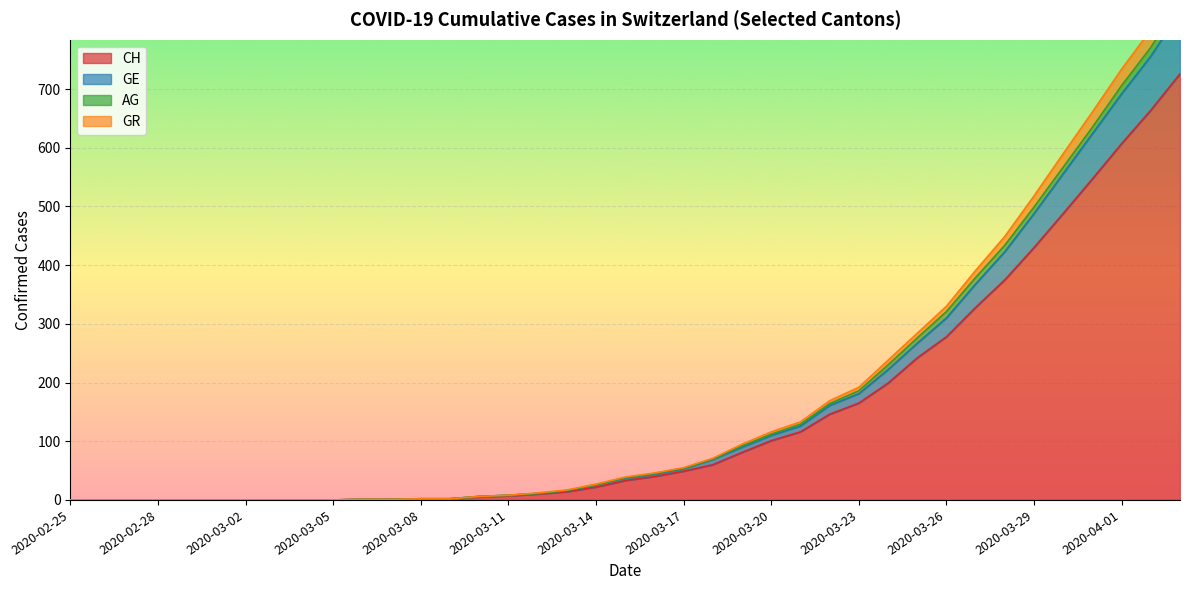

True or false: GE has more than 0 points higher than both neighbors.

False